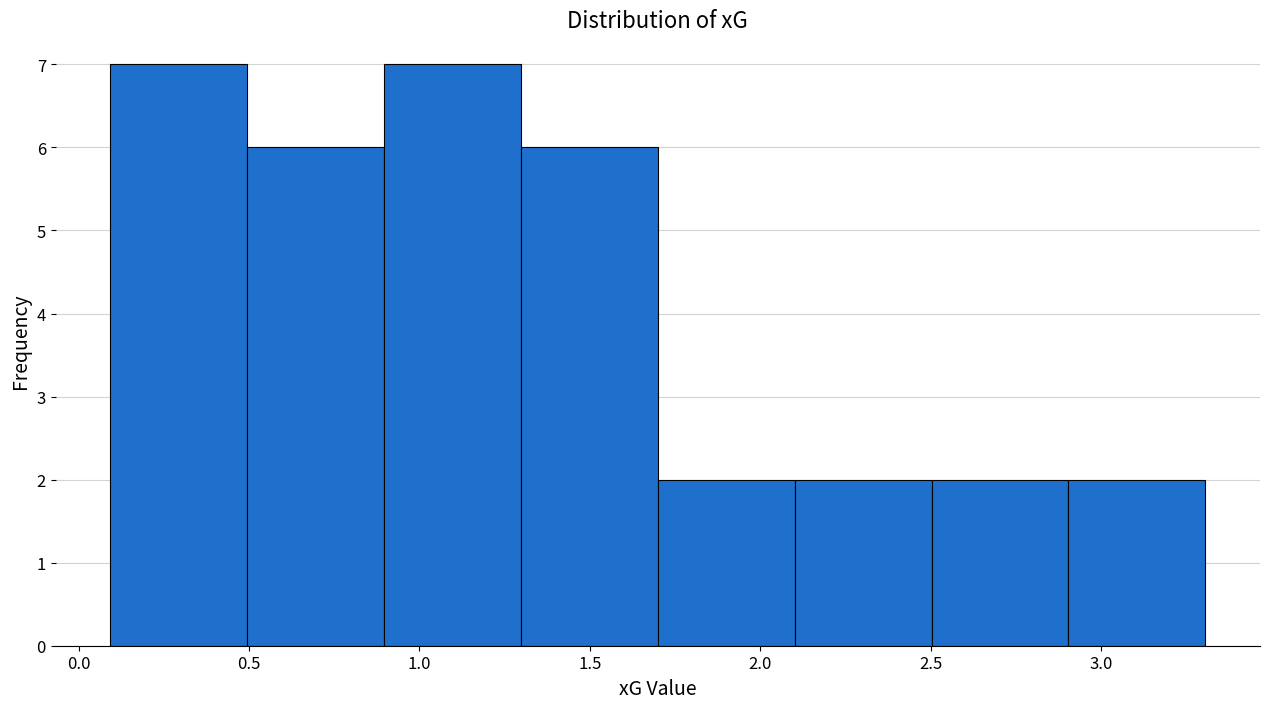

Reading left to right, list every bar in this chart as the range it spans on the x-axis followed by its height. Neither the bar edges nor the heights are printed on the chart, so give them approximately, as read against the axes.

0.1 to 0.5: 7
0.5 to 0.9: 6
0.9 to 1.3: 7
1.3 to 1.7: 6
1.7 to 2.1: 2
2.1 to 2.5: 2
2.5 to 2.9: 2
2.9 to 3.3: 2